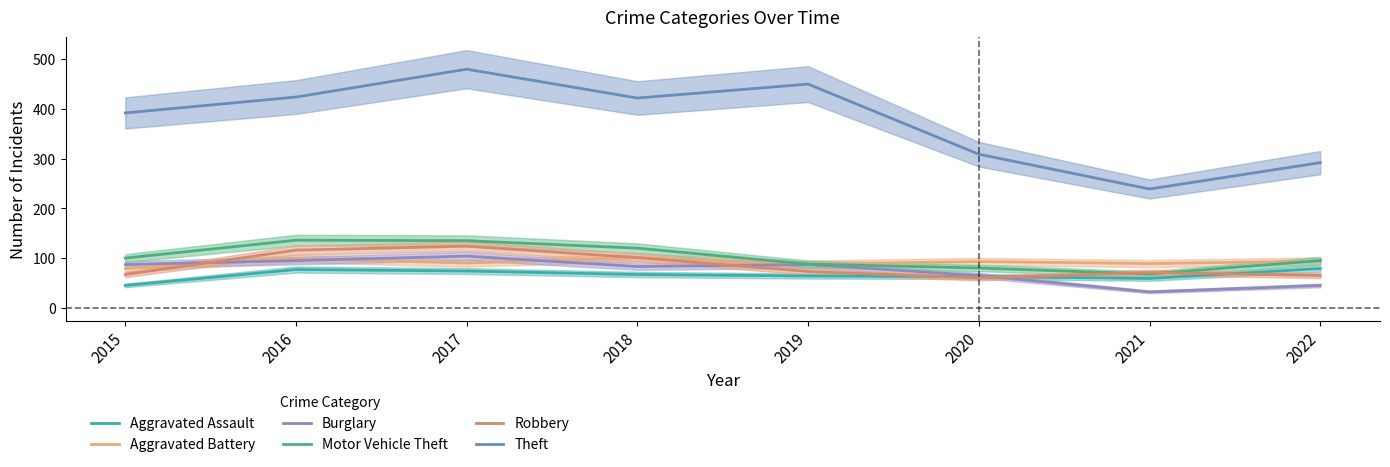

How many interior local valleys does the Theft series have?

2